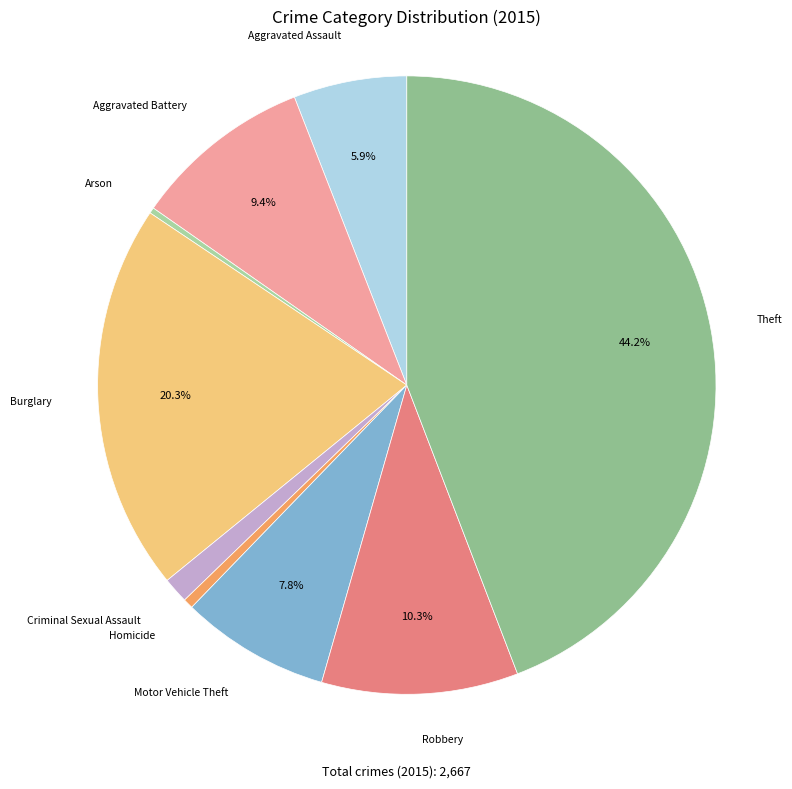

To the nearest percent, what is the difference between the largest and smallest slice percentages?

44%